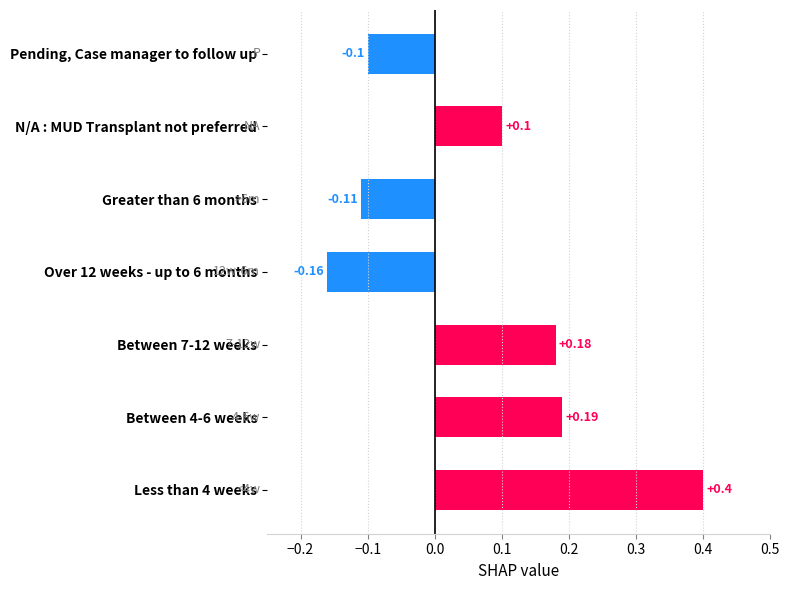

List the labels in order of value, smallest first.

Over 12 weeks - up to 6 months, Greater than 6 months, Pending, Case manager to follow up, N/A : MUD Transplant not preferred, Between 7-12 weeks, Between 4-6 weeks, Less than 4 weeks